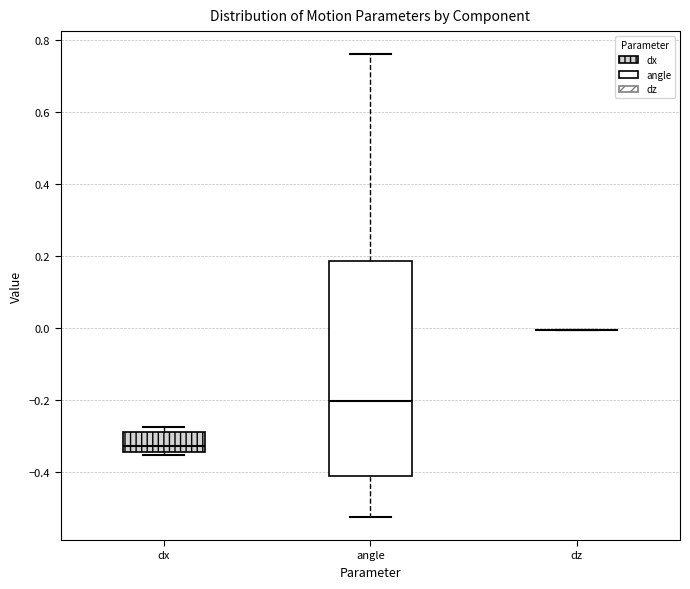

Comparing the boxes themselves (not the whiskers), which one is the tallest?

angle